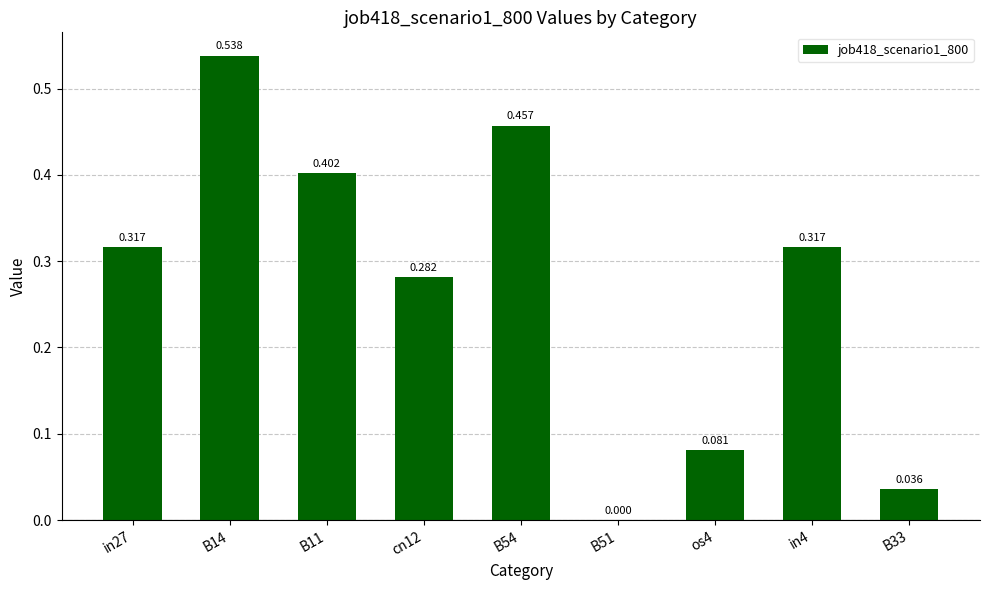

What is the difference between the second highest and second lowest values?

0.4